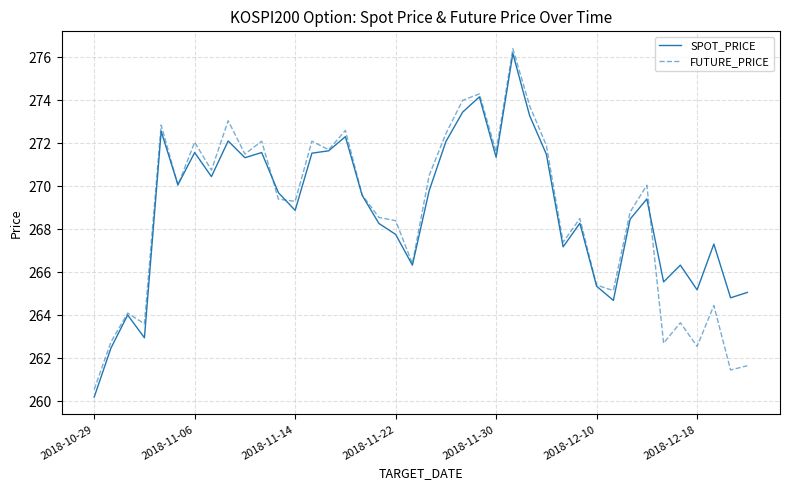

What is the highest value of the FUTURE_PRICE series?

276.4